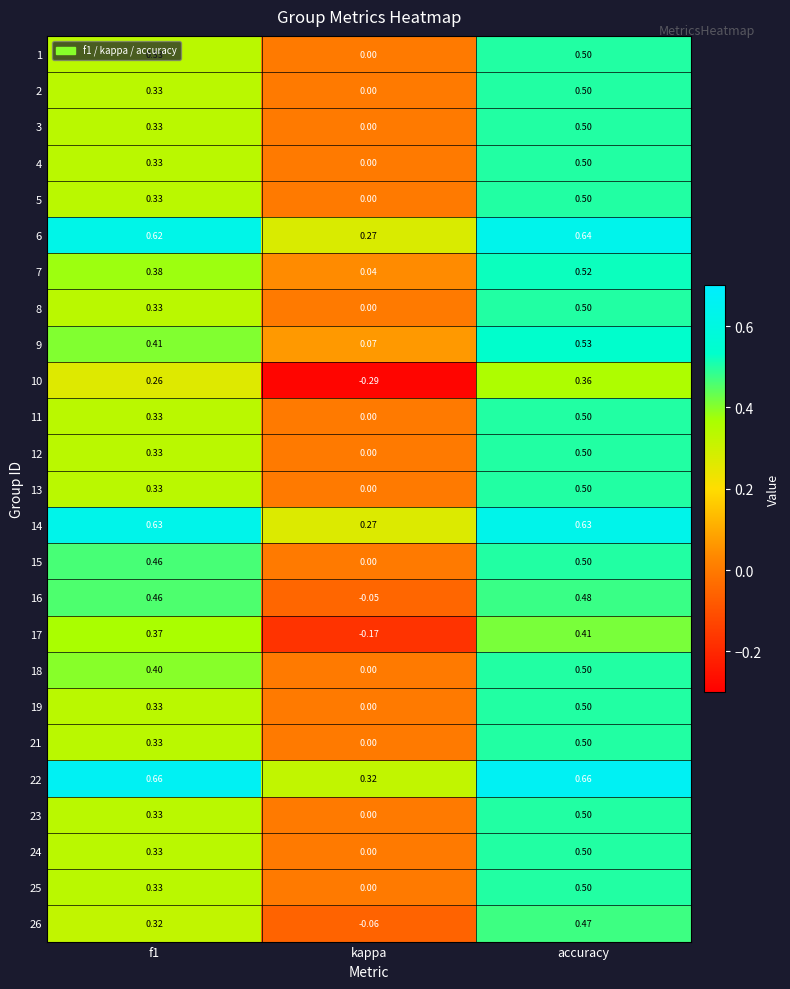

At which category is the sum across all series the highest?

accuracy